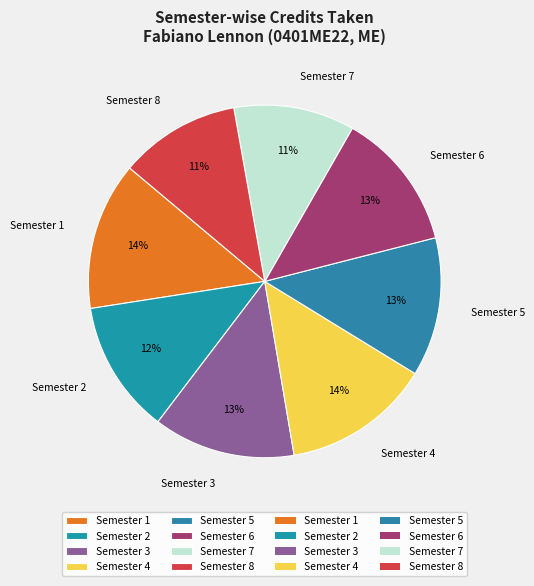

Is there any slice that represents more than half of the pie?

No